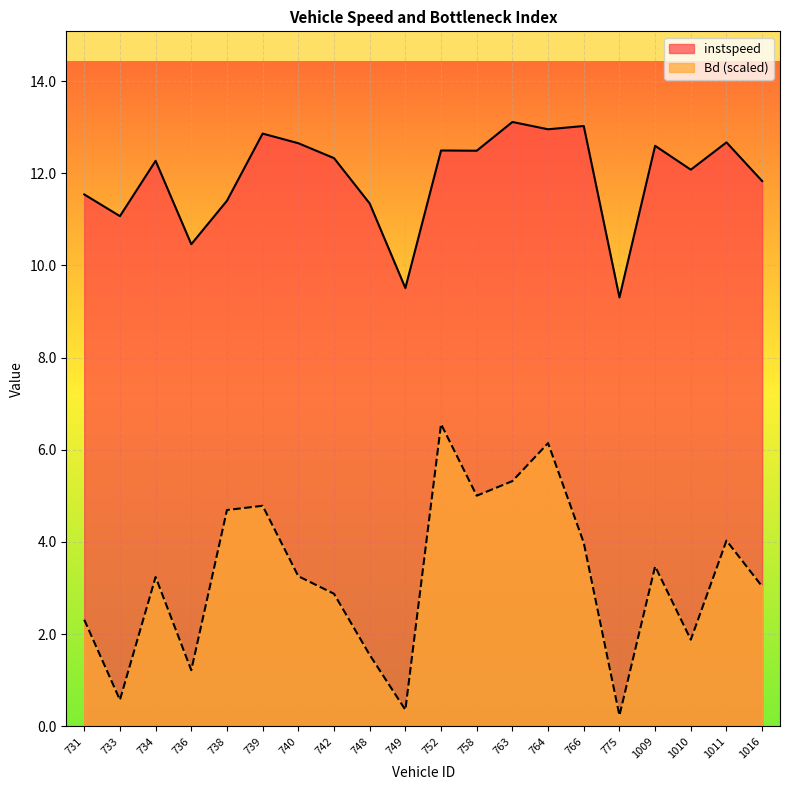

List the labels in order of Bd value, largest first.

752, 764, 763, 758, 739, 738, 1011, 766, 1009, 740, 734, 1016, 742, 731, 1010, 748, 736, 733, 749, 775